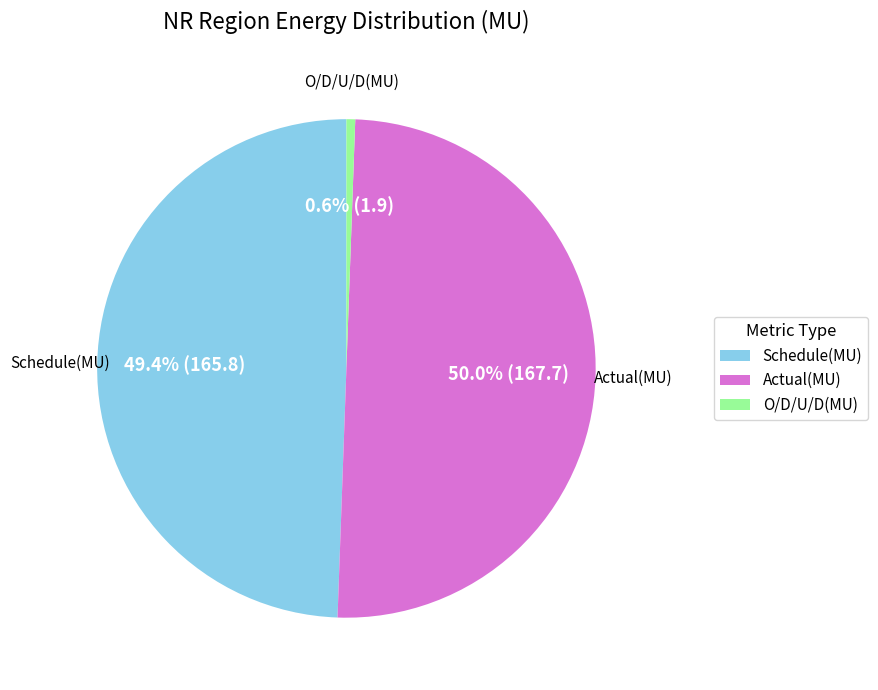

What is the total percentage of Schedule(MU) and O/D/U/D(MU)?

50.0%